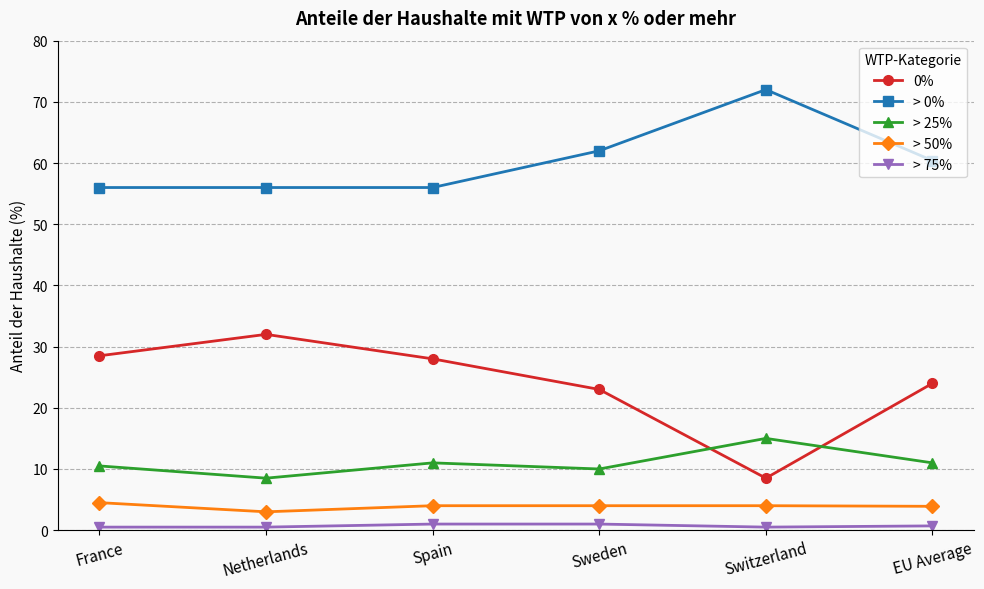

Which series has the largest total across all categories?

> 0%